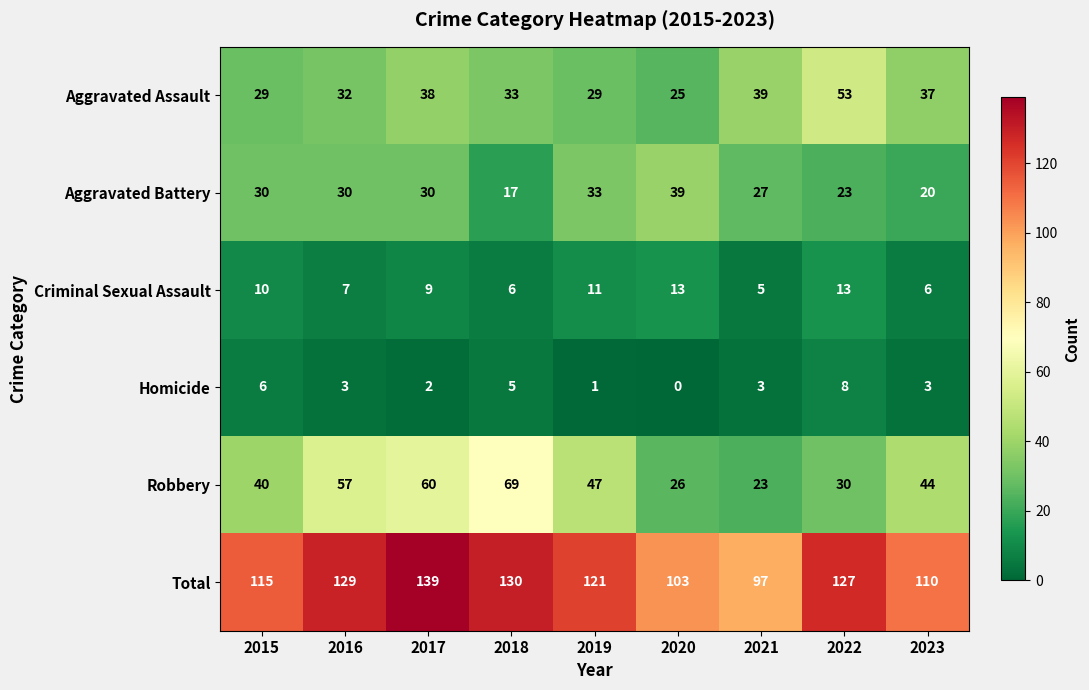

At 2019, list the series in order from largest to smallest.

Total, Robbery, Aggravated Battery, Aggravated Assault, Criminal Sexual Assault, Homicide